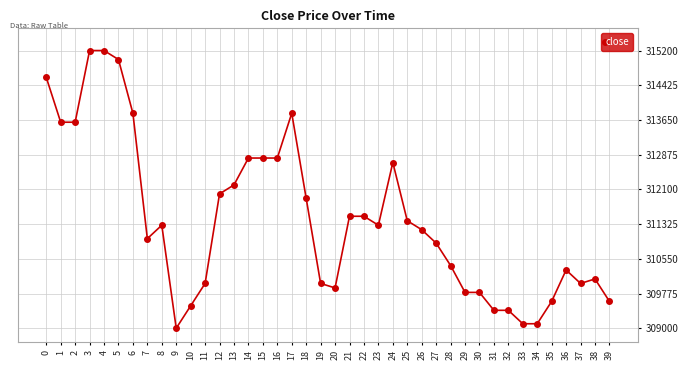

Which category has the lowest value across all series?

9